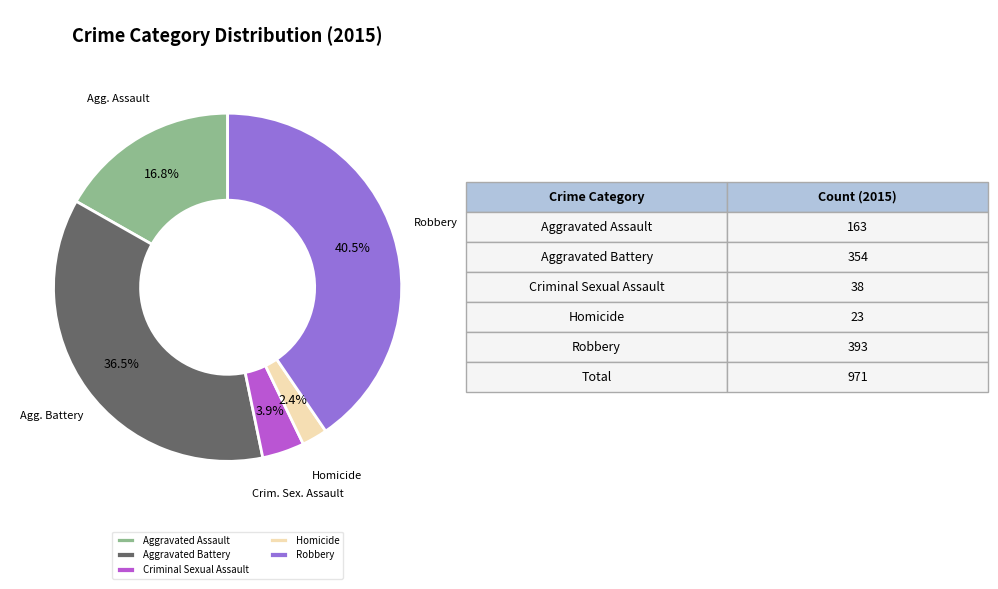

Rank the categories by value from highest to lowest.

Robbery, Aggravated Battery, Aggravated Assault, Criminal Sexual Assault, Homicide